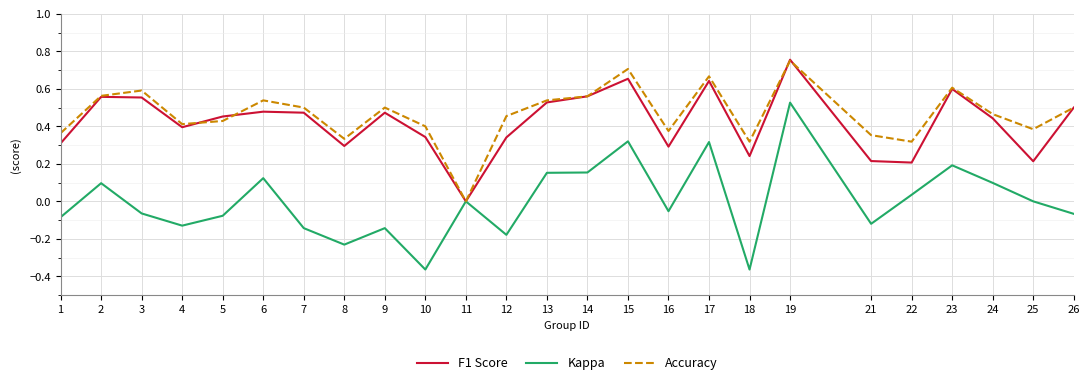

Is the value of Kappa at 8 greater than the value of F1 Score at 9?

No